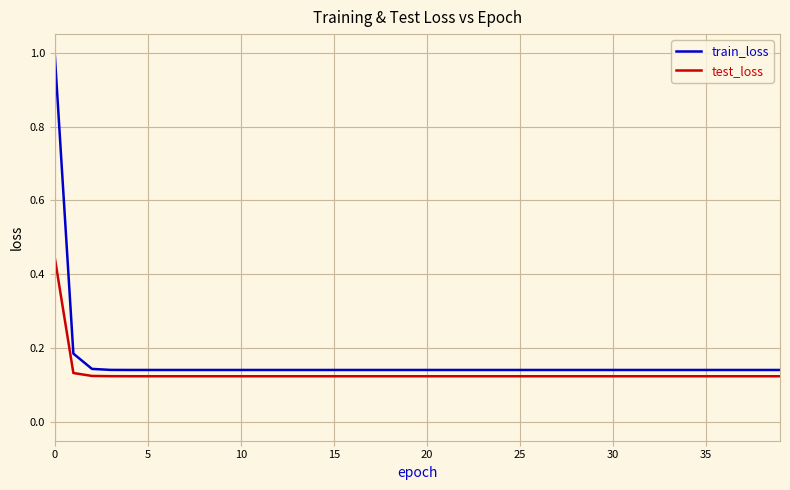

What is the difference between the maximum and minimum values in the train_loss series?

0.9